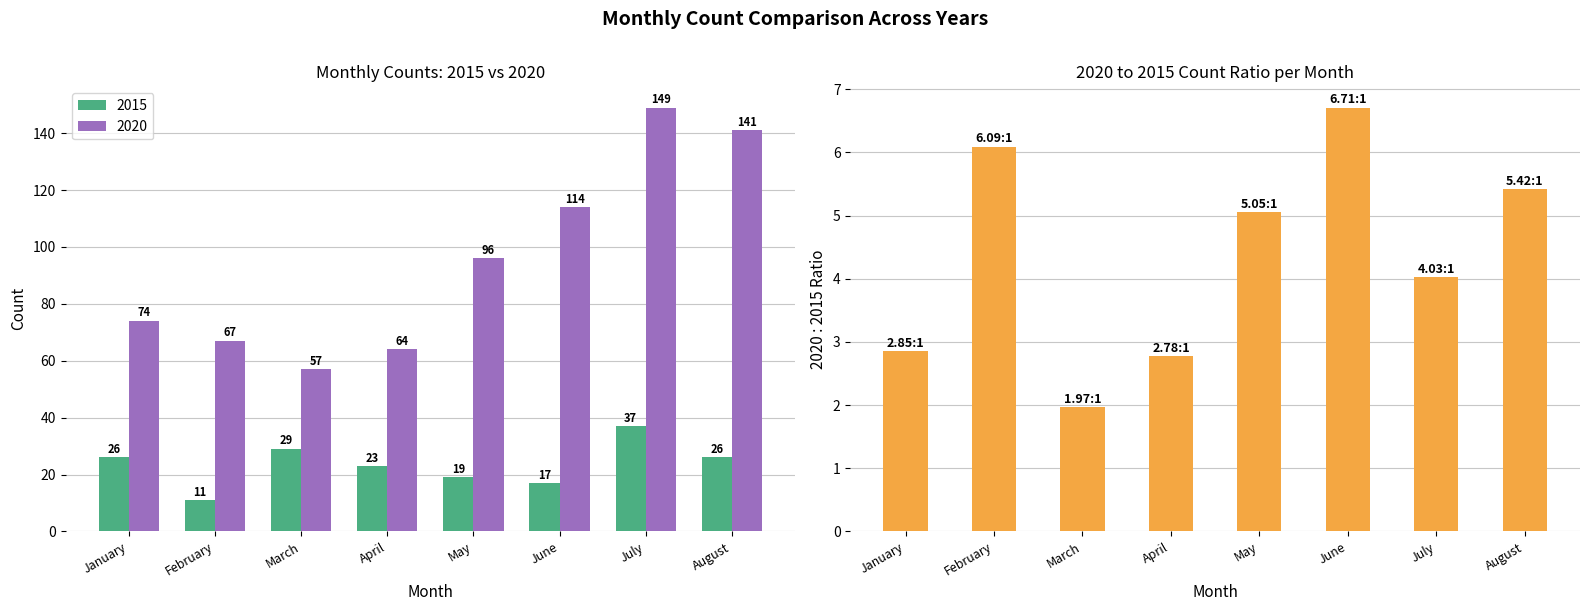

Which label corresponds to the largest value in the chart?

June